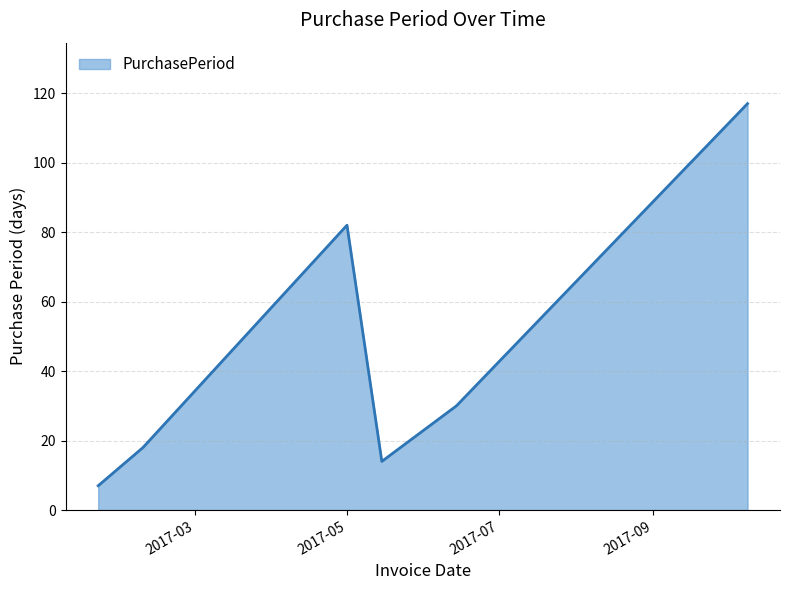

What is the difference between the second highest and minimum values?

75